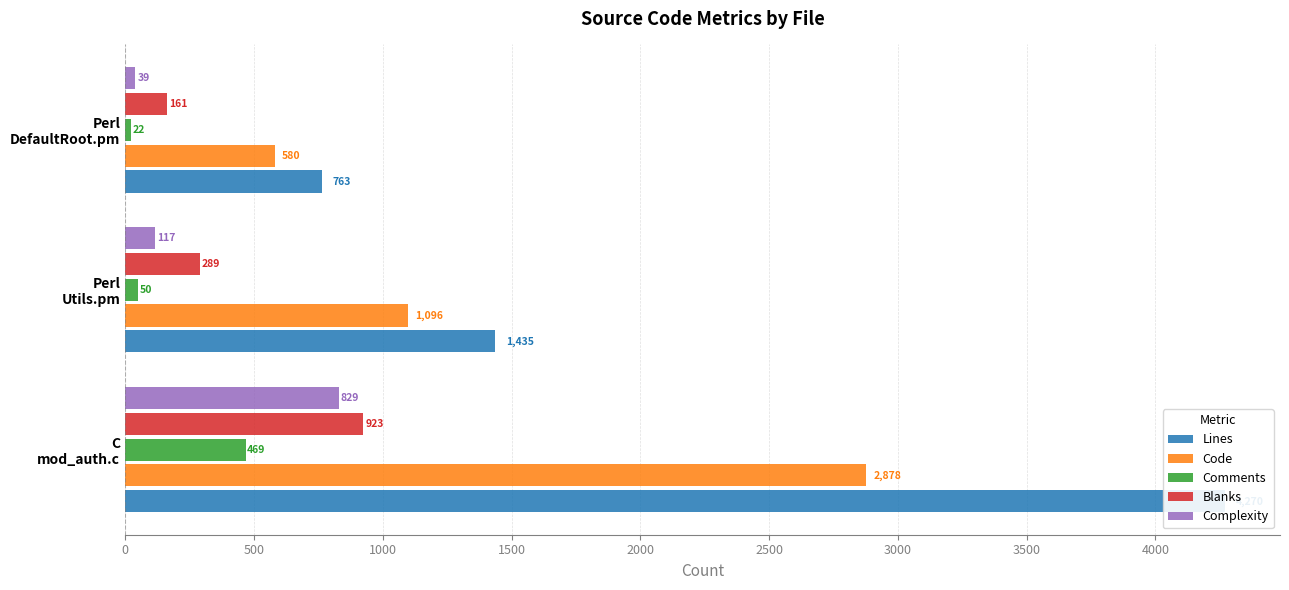

What is the maximum value for Comments?

469